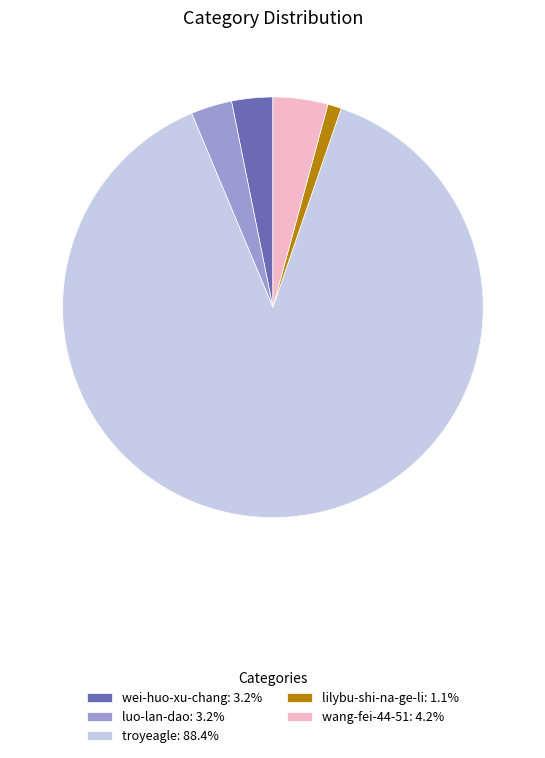

Which category accounts for the majority?

troyeagle